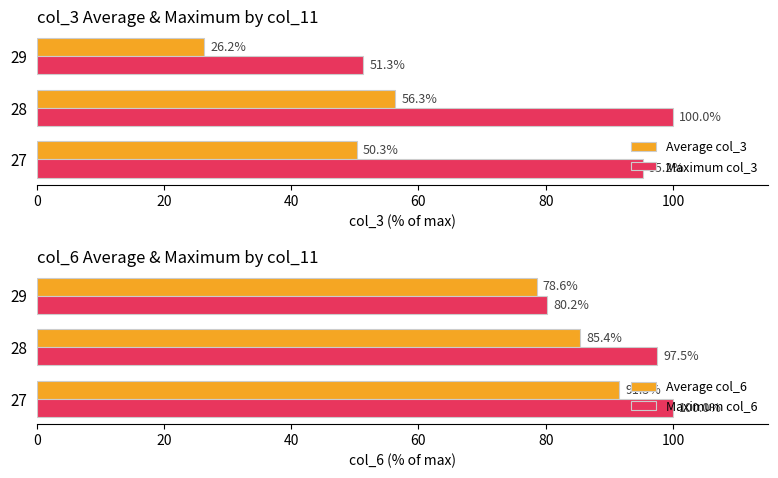

How many groups of bars are there?

3